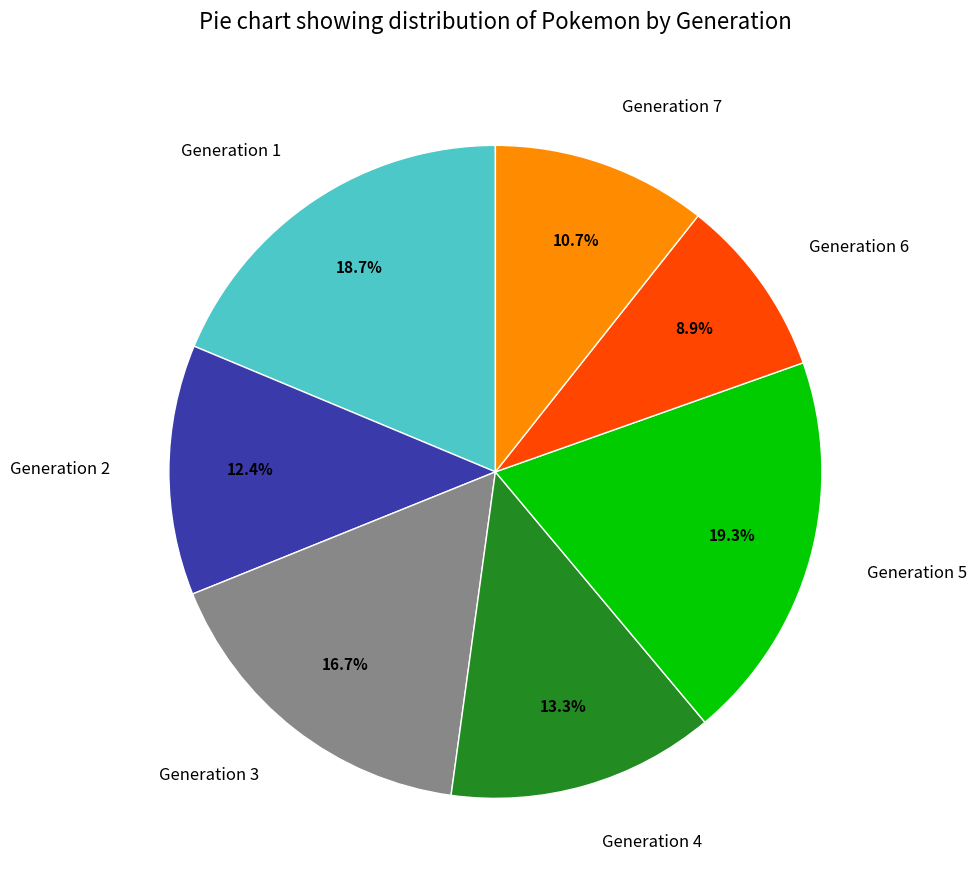

True or false: Generation 2 accounts for 12% of the total.

True